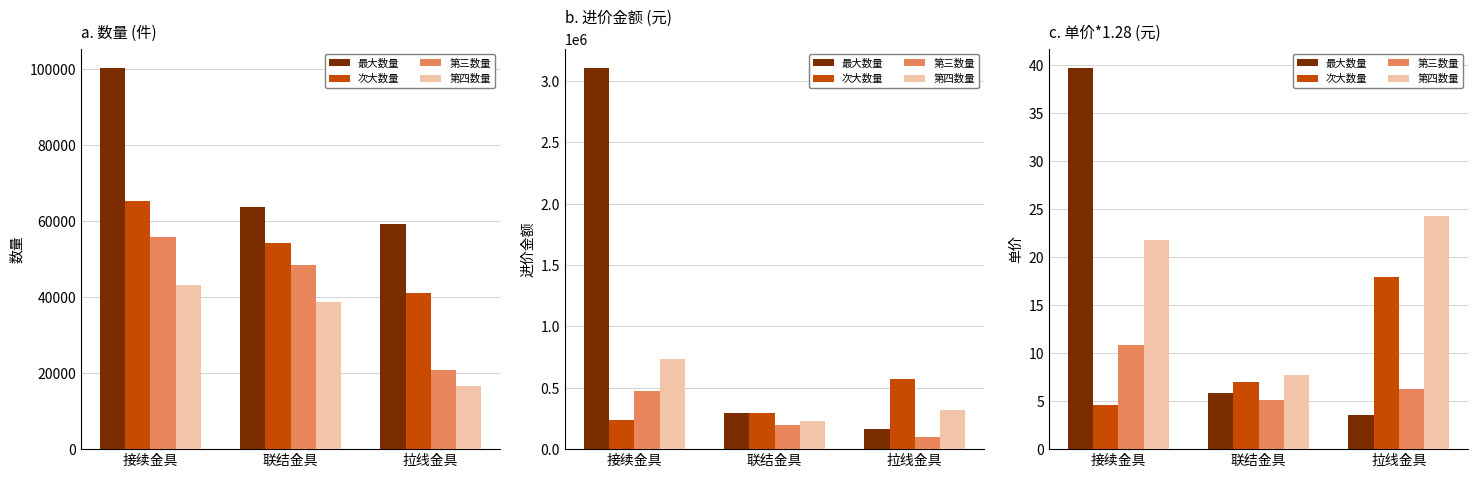

Which has a higher value, 拉线金具 or 联结金具?

联结金具